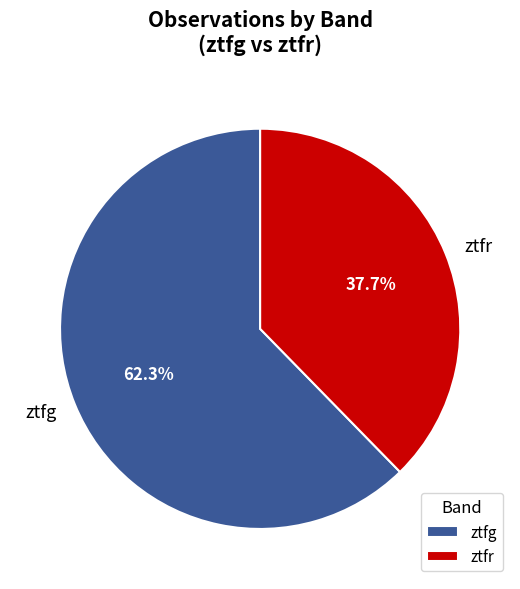

To the nearest percent, what is the difference between the largest and smallest slice percentages?

25%